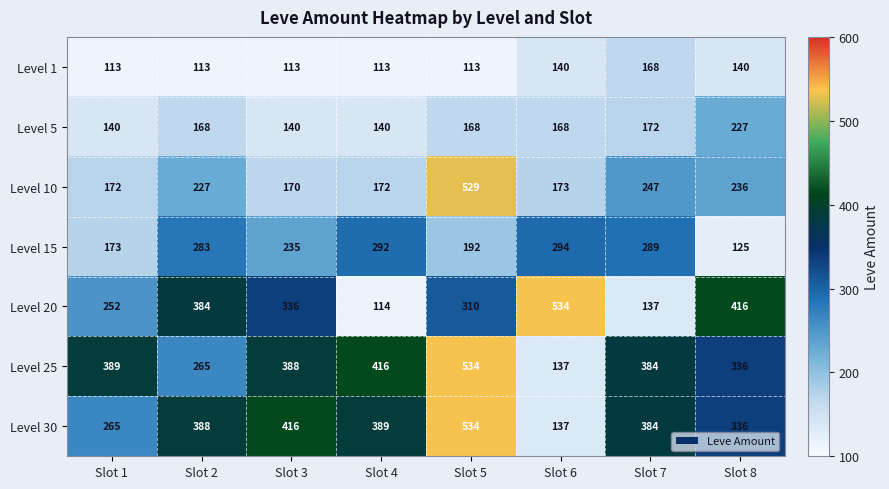

What is the sum of all Level 25 values?

2849